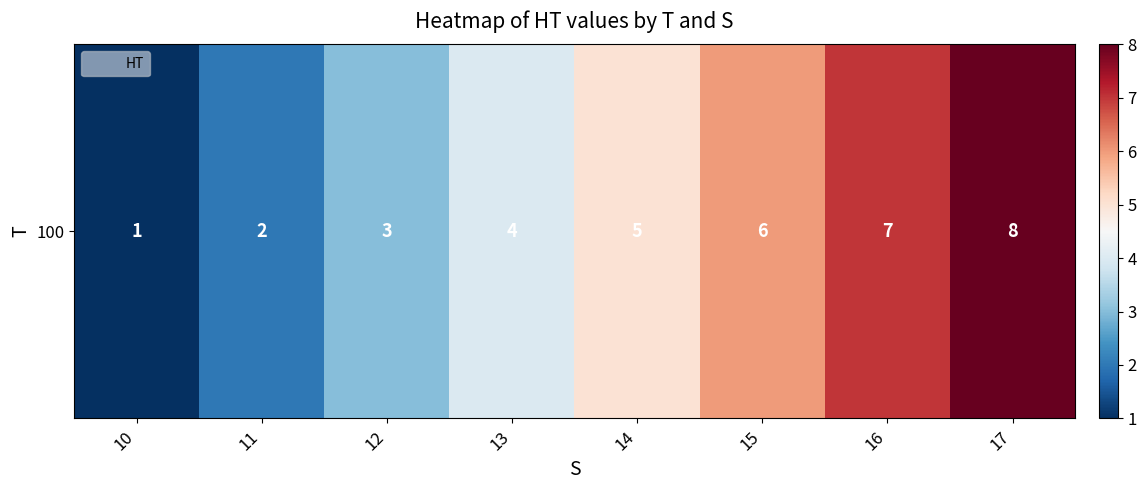

Which has a higher value, 15 or 16?

16